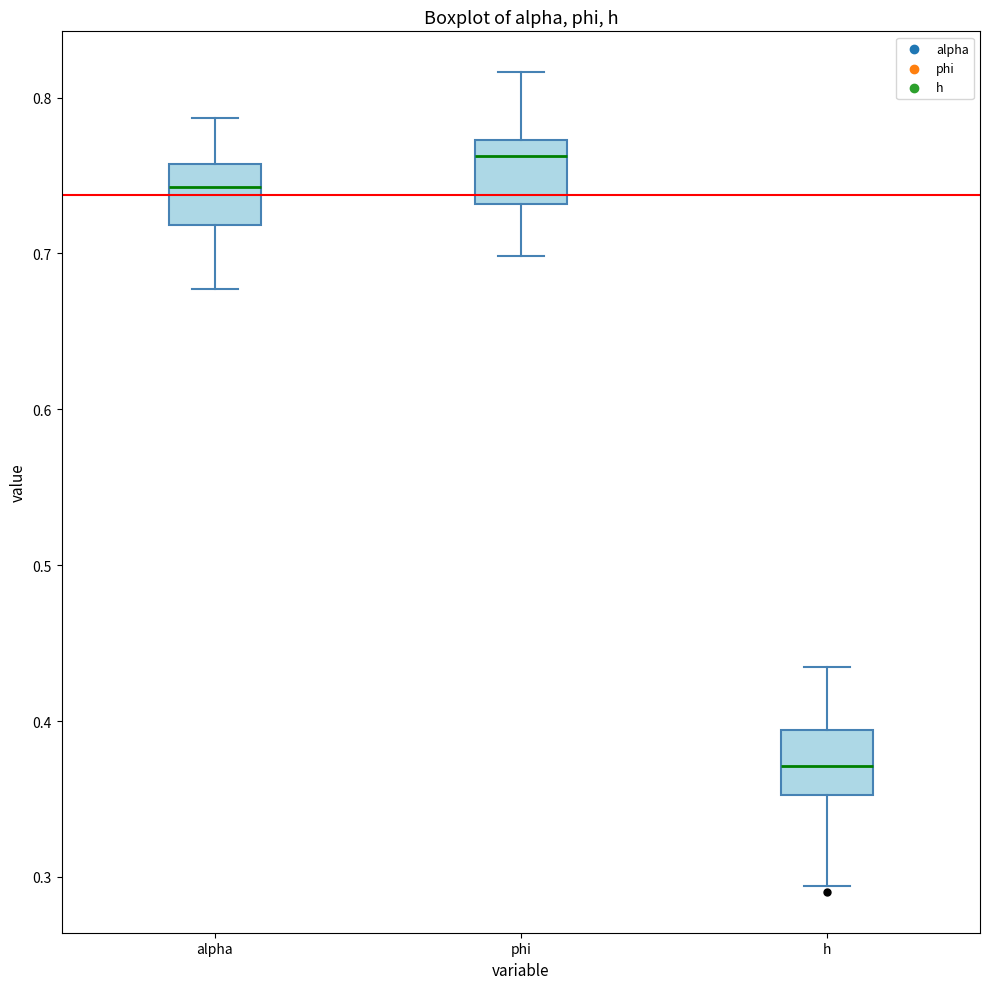

Reading left to right, read every box against the y-axis: the position of its median line, the range the box covers, and the ends of its whiskers. The values are not printed on the chart, so give them approximately, as read against the axis.

alpha: median 0.74, box 0.72 to 0.76, whiskers 0.68 to 0.79
phi: median 0.76, box 0.73 to 0.77, whiskers 0.70 to 0.82
h: median 0.37, box 0.35 to 0.39, whiskers 0.29 to 0.43